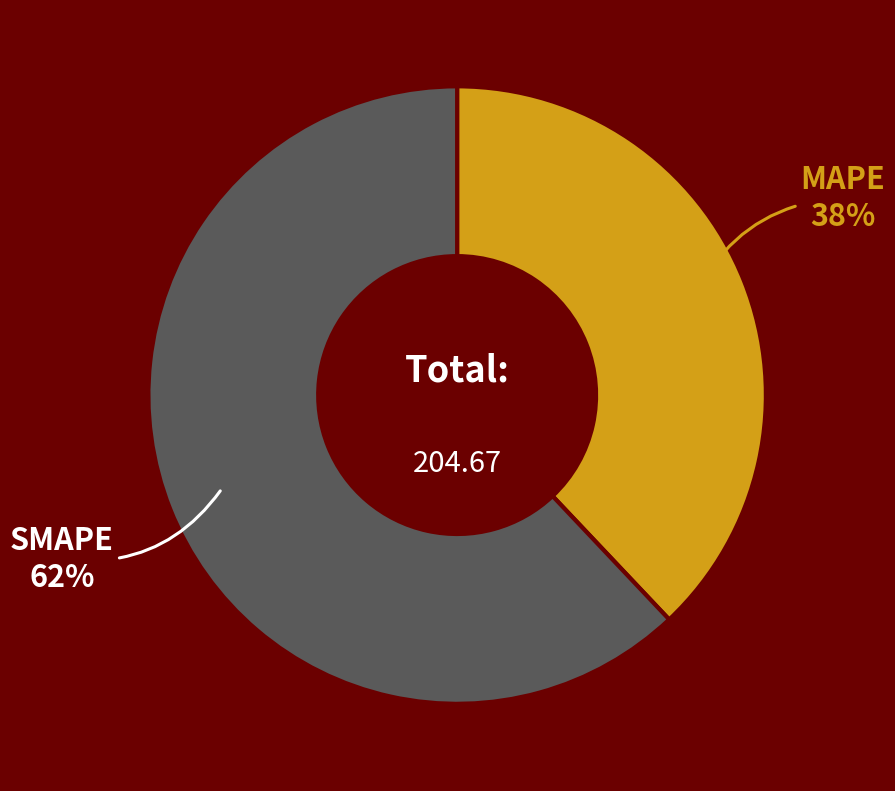

Is there any slice that represents more than half of the pie?

Yes